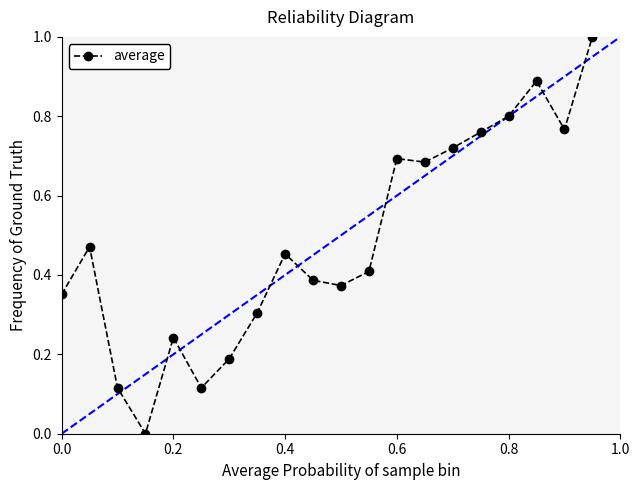

How many interior local peaks (higher than both neighbors) does the data have?

5